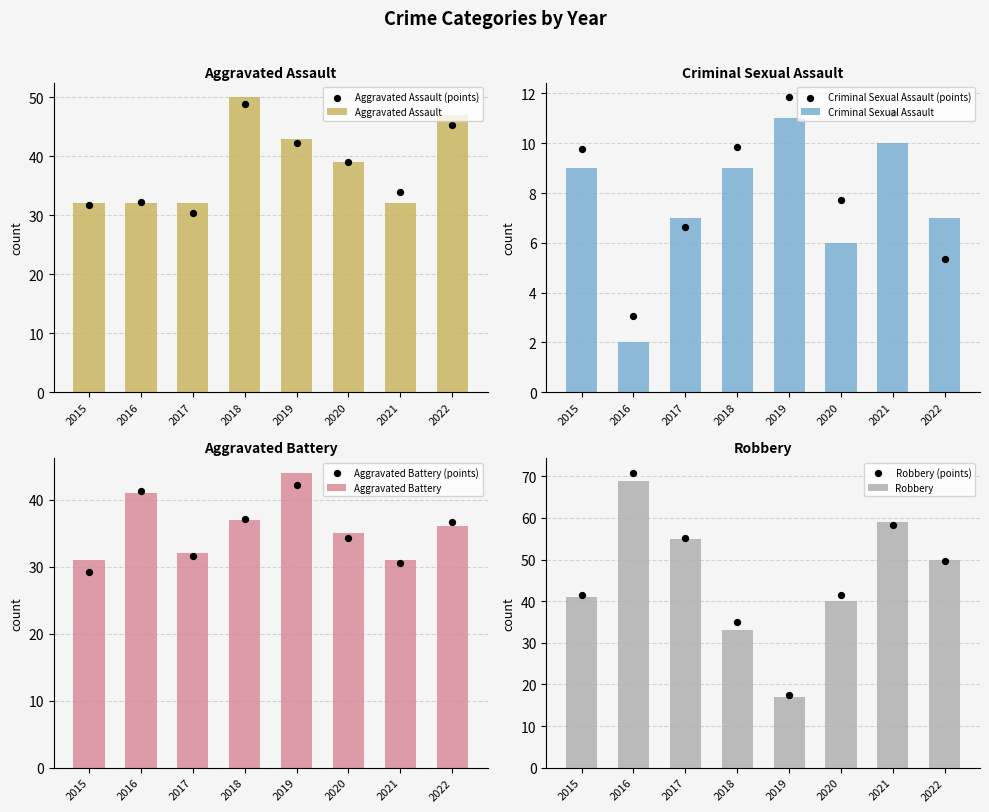

What are all the series names shown in the legend?

Aggravated Assault, Aggravated Battery, Criminal Sexual Assault, Robbery